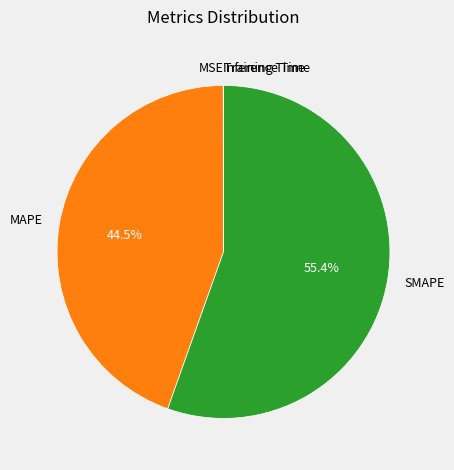

Which category has the biggest portion of the pie?

SMAPE